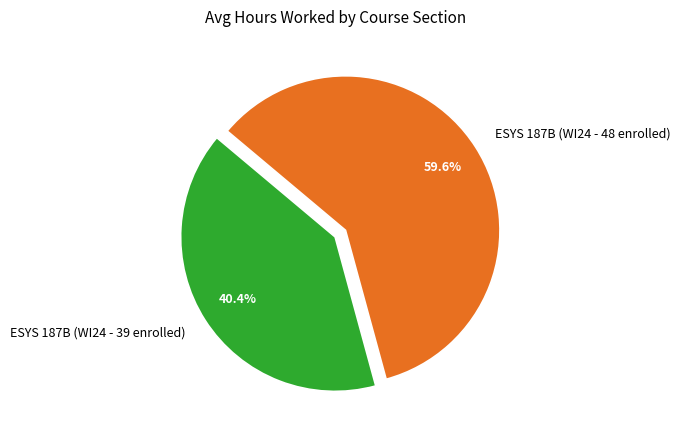

Is ESYS 187B (WI24 - 48 enrolled) the majority of the pie?

Yes